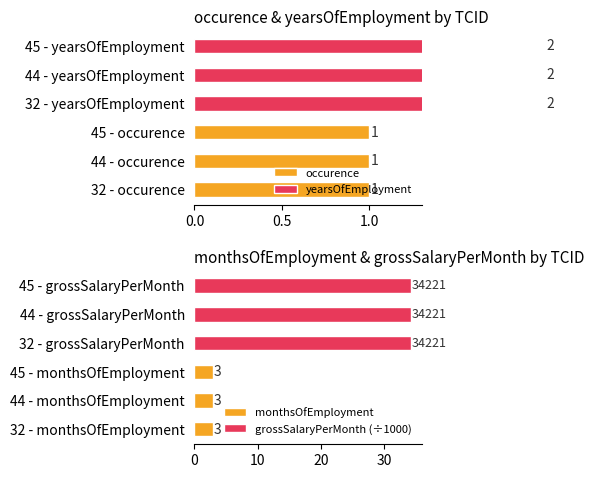

Are the bars horizontal?

Yes